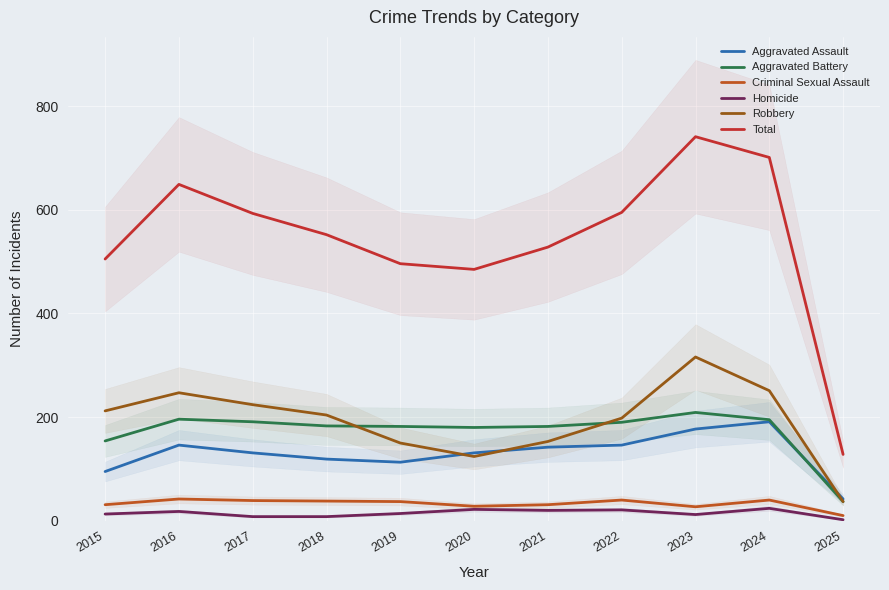

Is the value of Criminal Sexual Assault at 2025 greater than the value of Aggravated Battery at 2022?

No